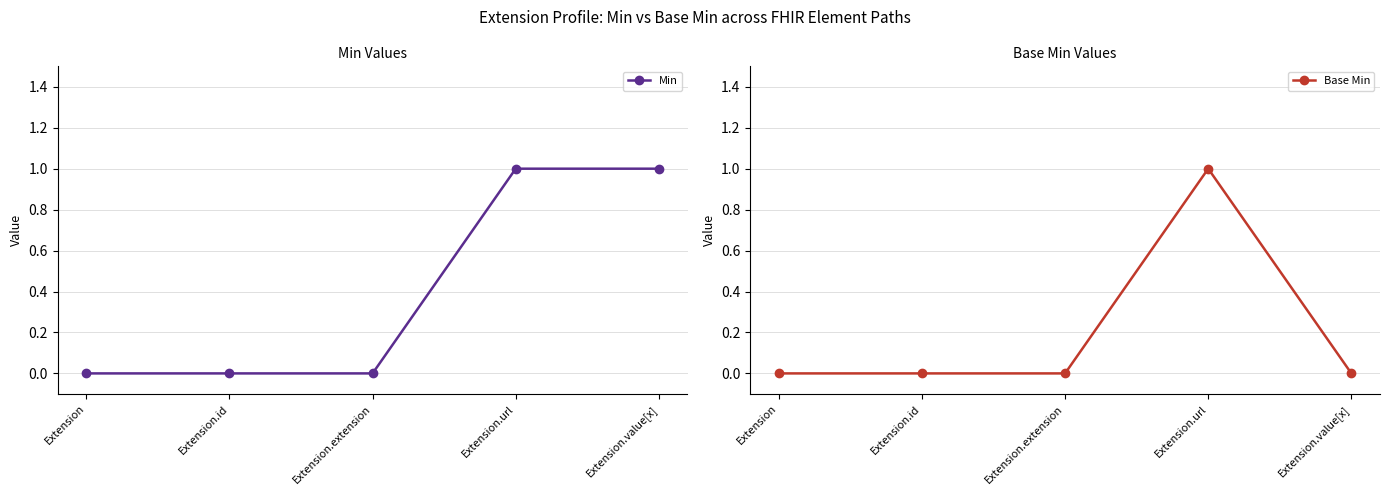

What position from the left is Extension.url?

4